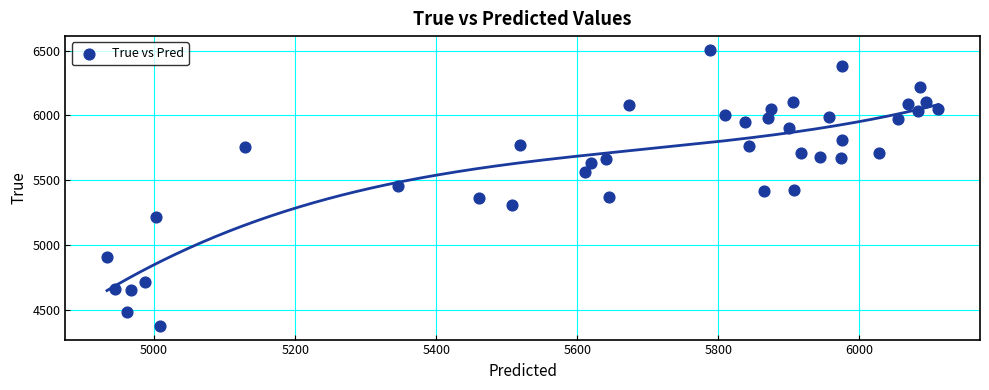

What is the range of Y values (max minus min)?

2128